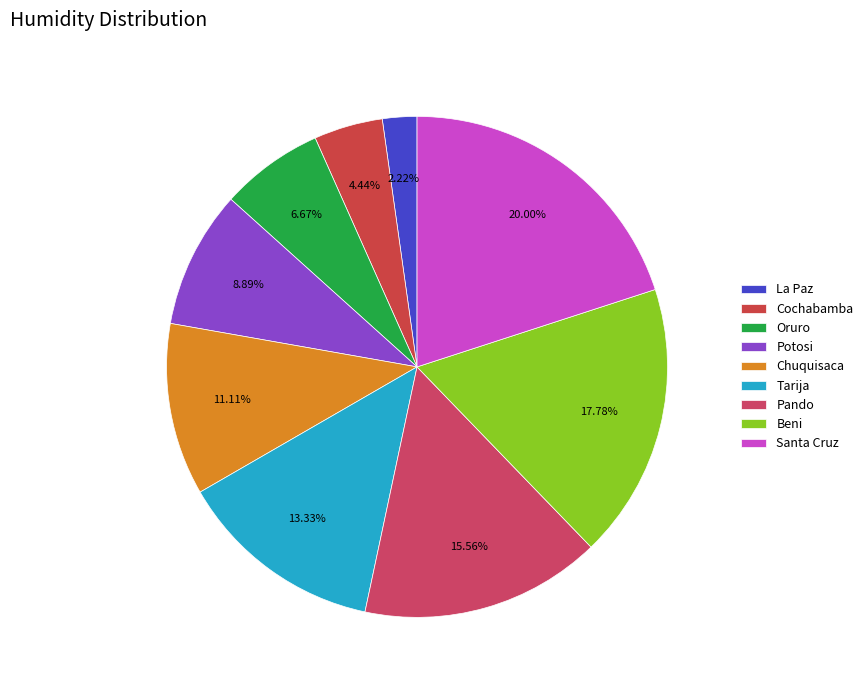

Combined, what portion of the pie is Santa Cruz and Tarija?

33.3%